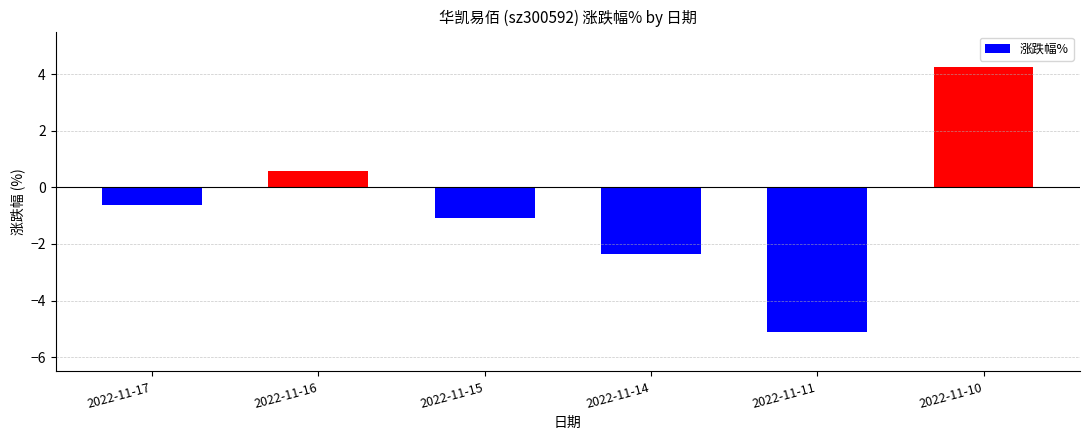

What is the average value?

-0.7